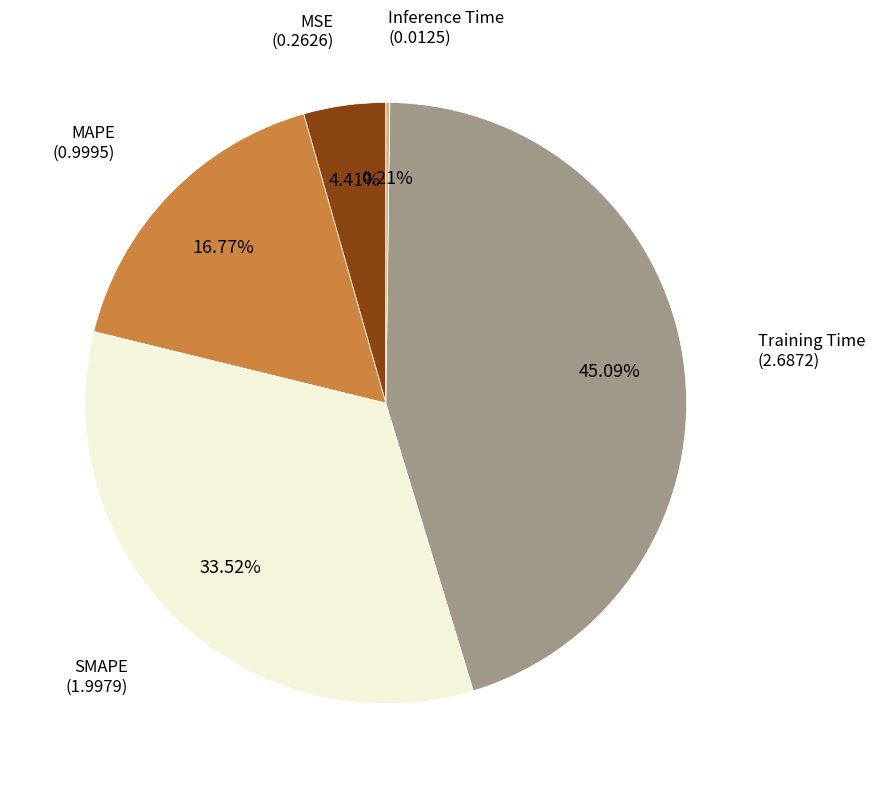

Is the sum of Training Time and SMAPE greater than half?

Yes